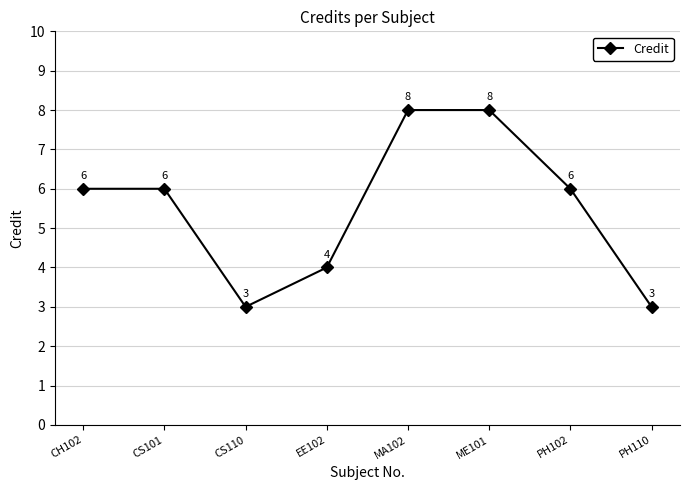

Is this an area chart (filled region under the line)?

No